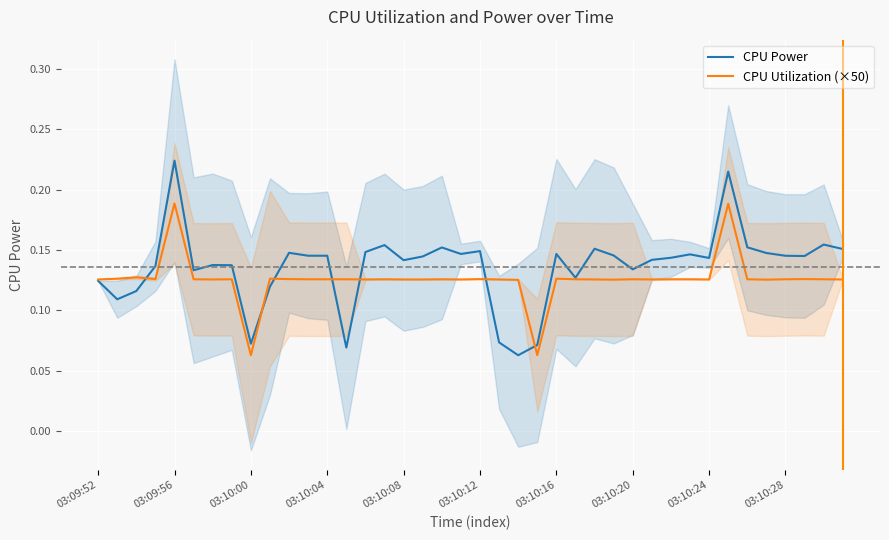

True or false: CPU Power and CPU Utilization (×50) cross at least once.

True